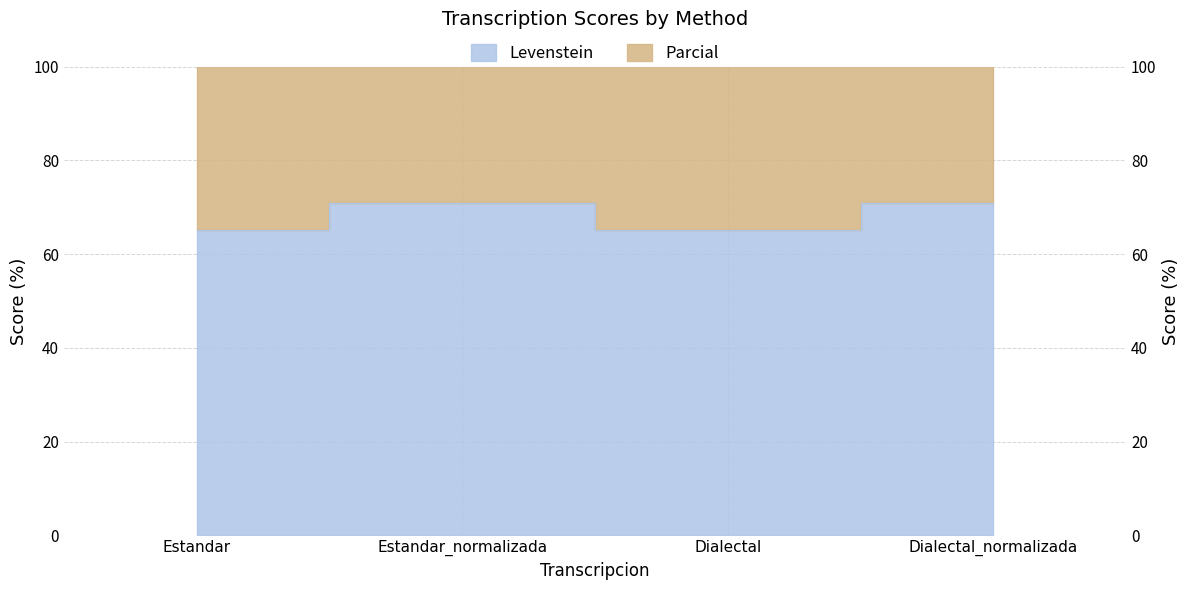

At which label does Levenstein reach its minimum?

Estandar